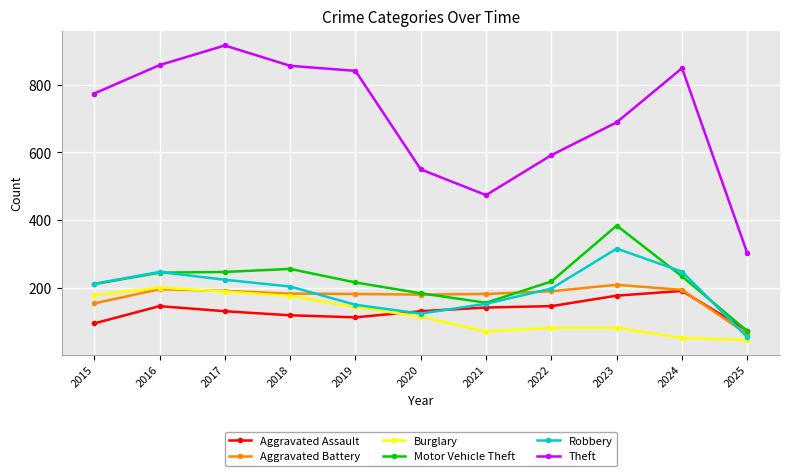

What is the maximum value shown in the chart?

916